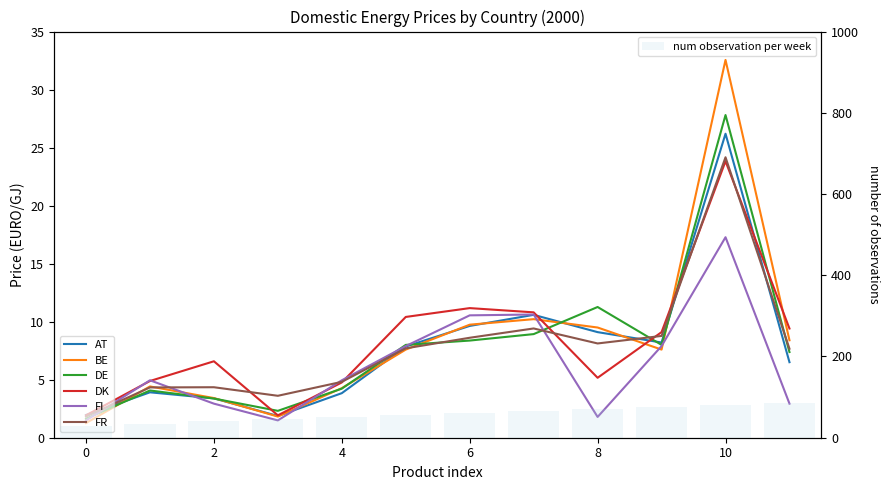

What is the sum of all FI values?

74.8